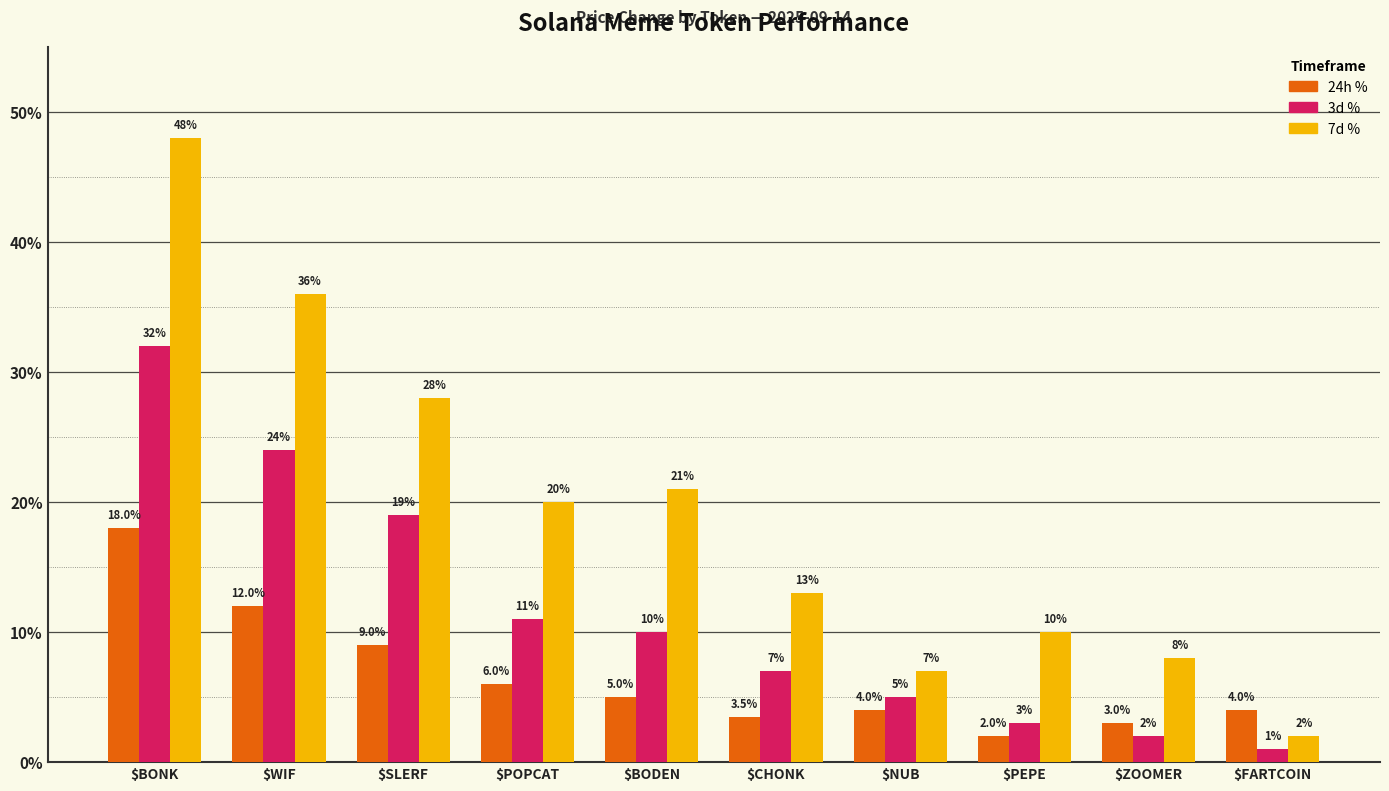

What is the difference between the 7d % values at $BODEN and $SLERF?

7.0